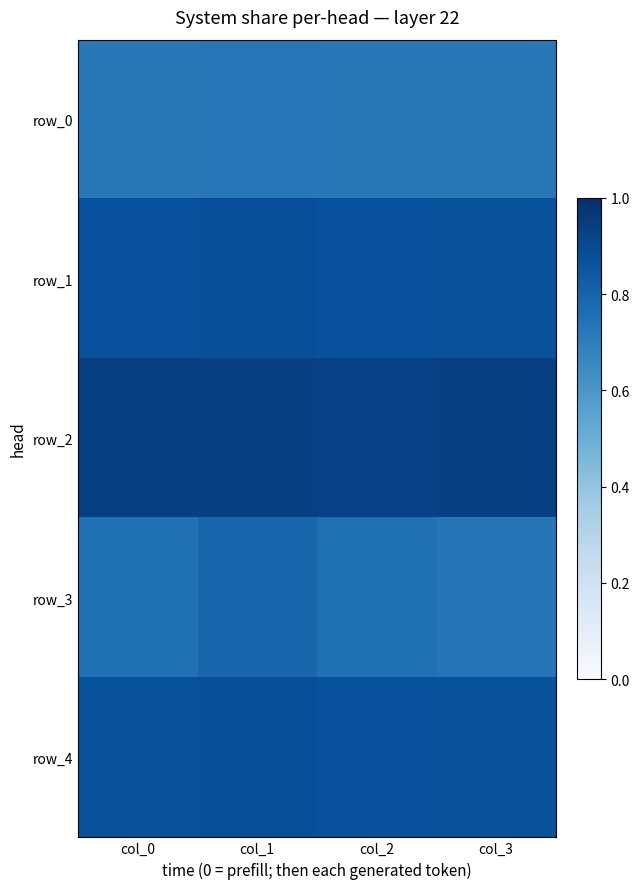

At how many categories does at least one series exceed 0?

4